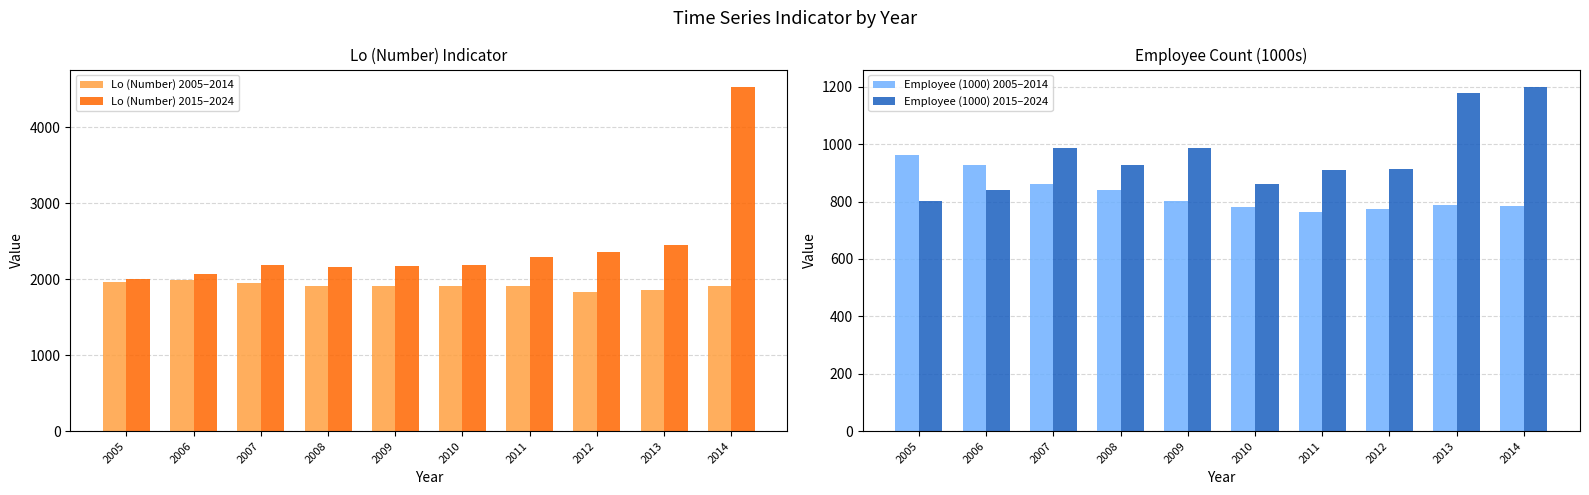

What are all the series names shown in the legend?

Lo (Number) 2005–2014, Lo (Number) 2015–2024, Employee (1000) 2005–2014, Employee (1000) 2015–2024